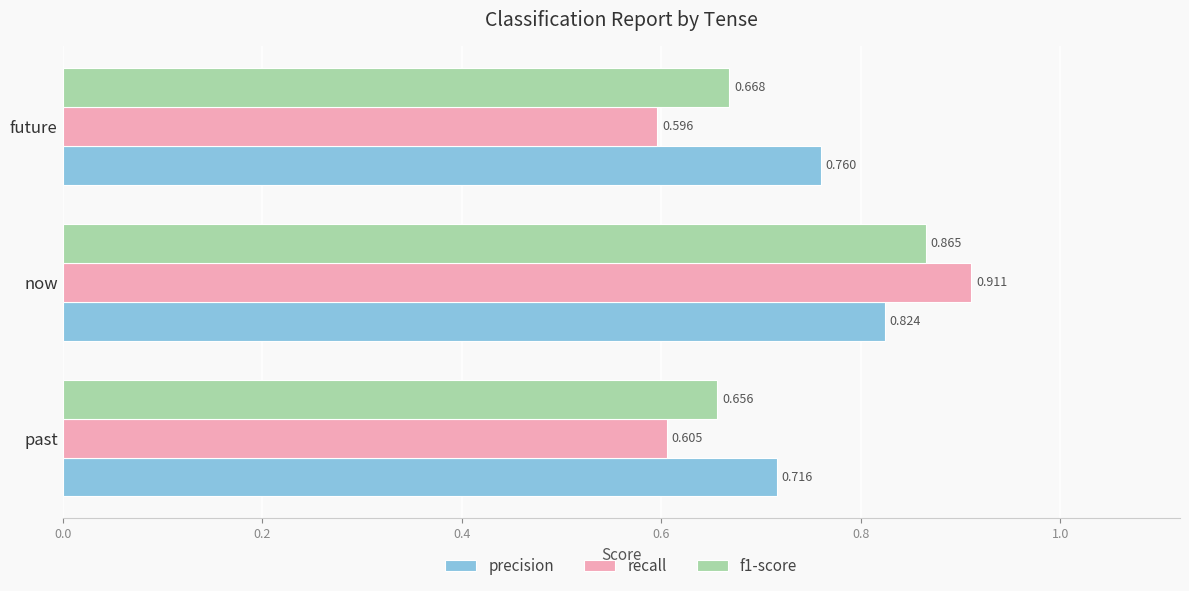

At which category does the chart reach its peak across all series?

now